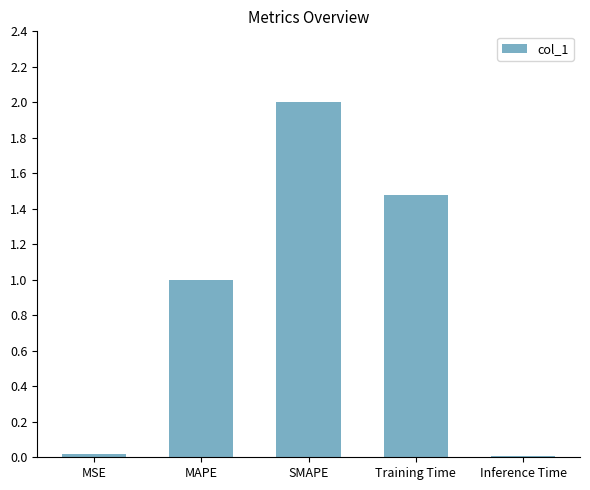

What is the ratio of the value at SMAPE to the value at Training Time?

1.4